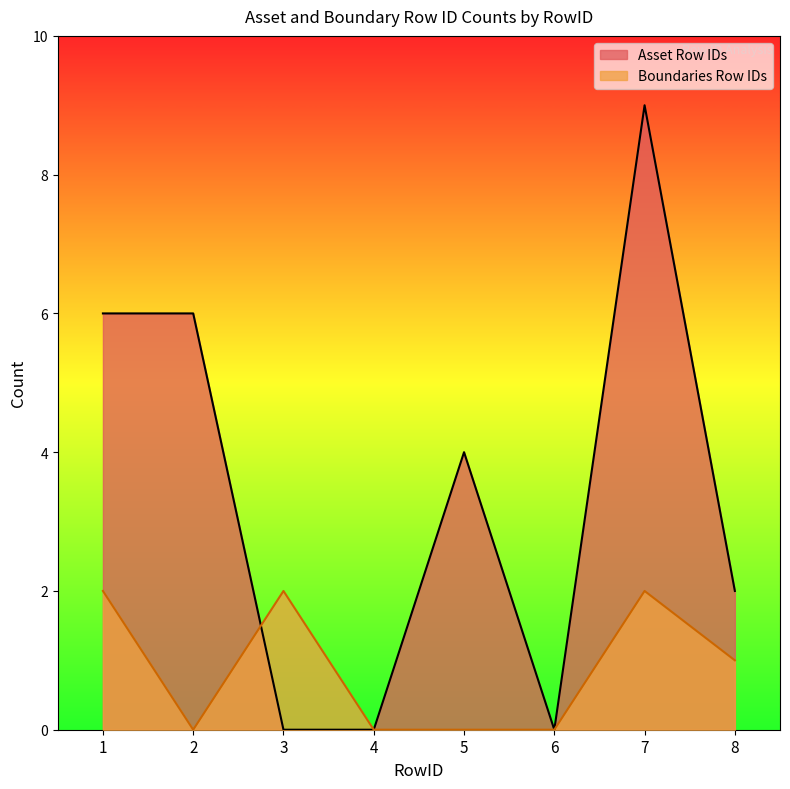

How many intersections are there between Boundaries Row IDs and Asset Row IDs?

1